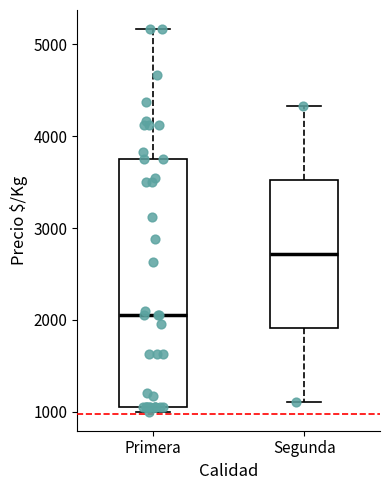

Which box has the highest median line?

Segunda